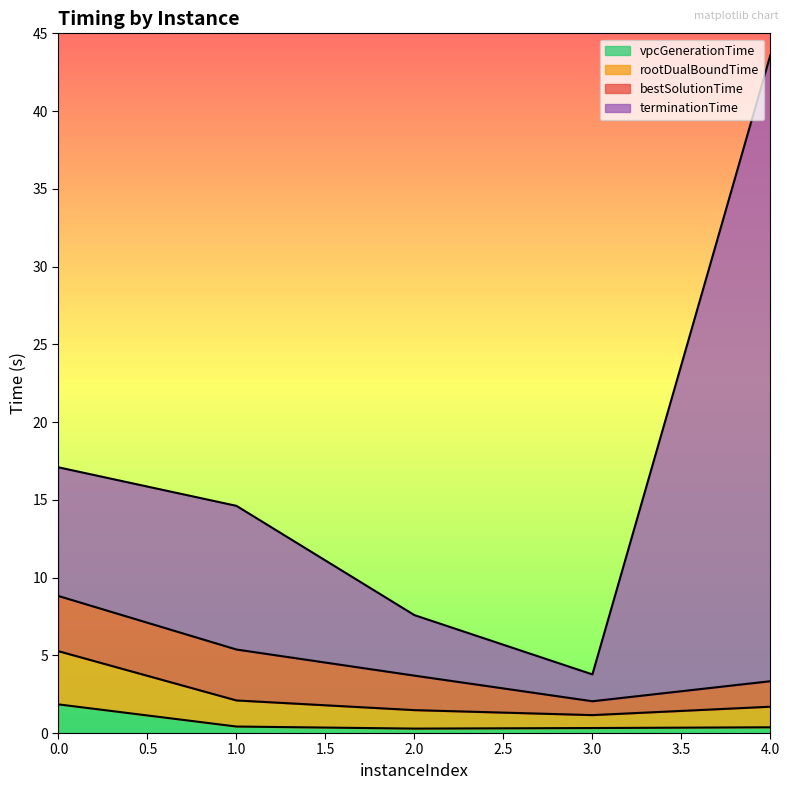

At which label does rootDualBoundTime reach its minimum?

3